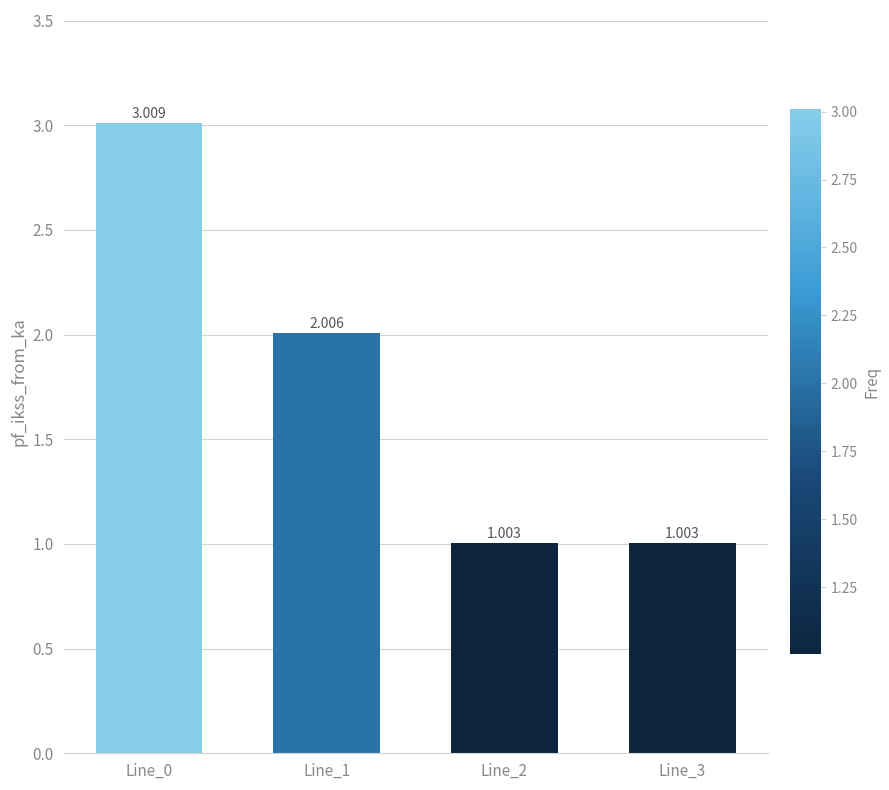

List the labels in order of value, largest first.

Line_0, Line_1, Line_3, Line_2